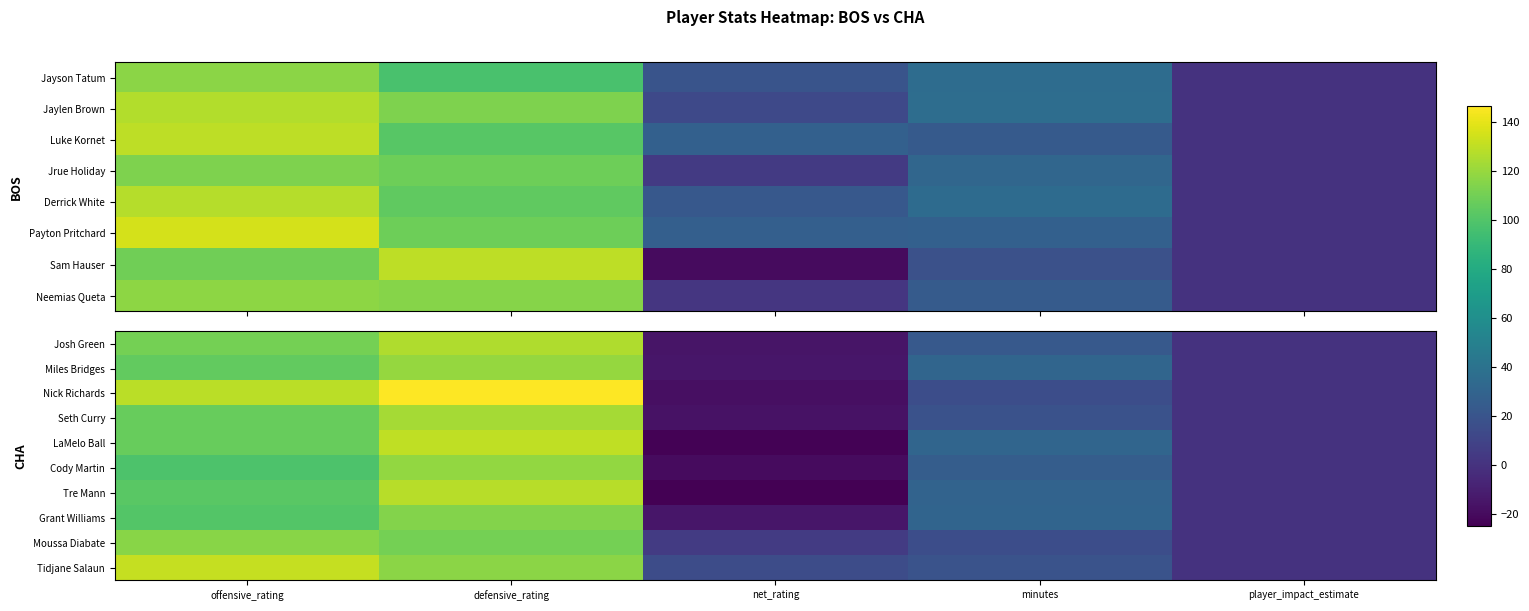

Rank the categories by Tre Mann value from lowest to highest.

net_rating, player_impact_estimate, minutes, offensive_rating, defensive_rating